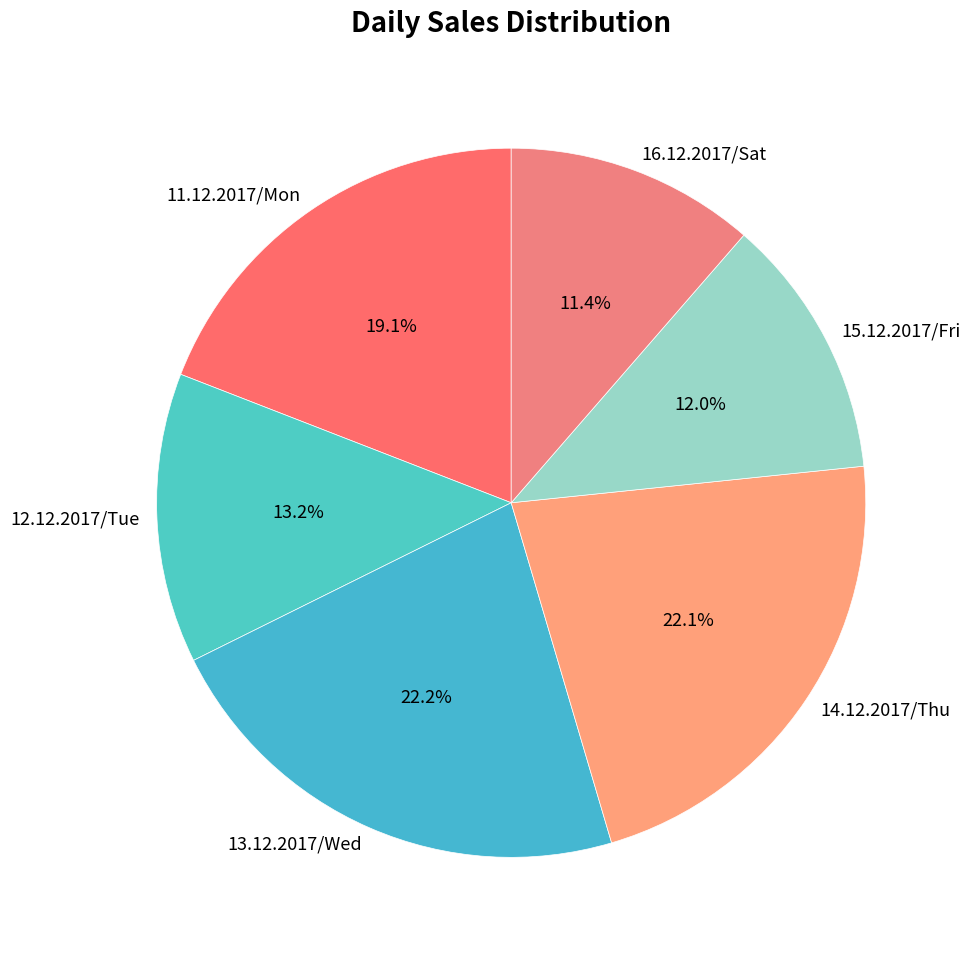

The 16.12.2017/Sat slice represents 11% of the pie. True or false?

True